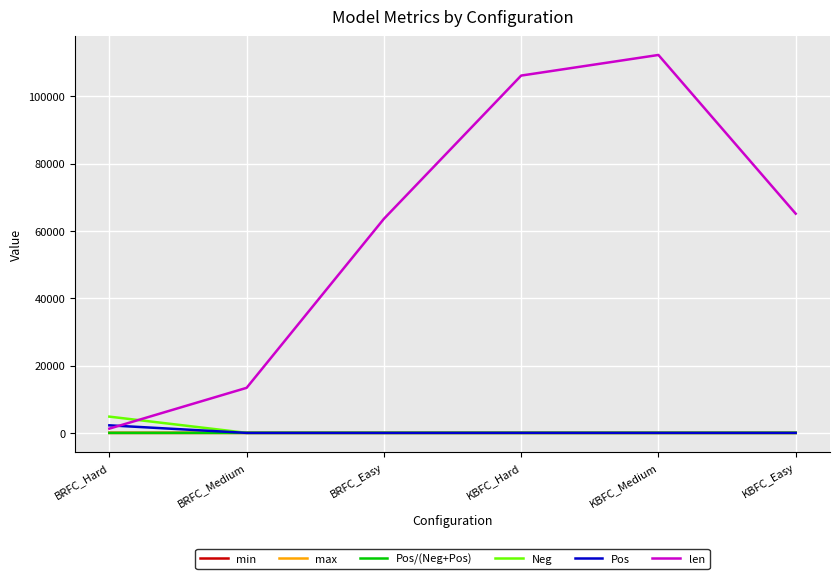

Which label corresponds to the largest value in the chart?

KBFC_Medium